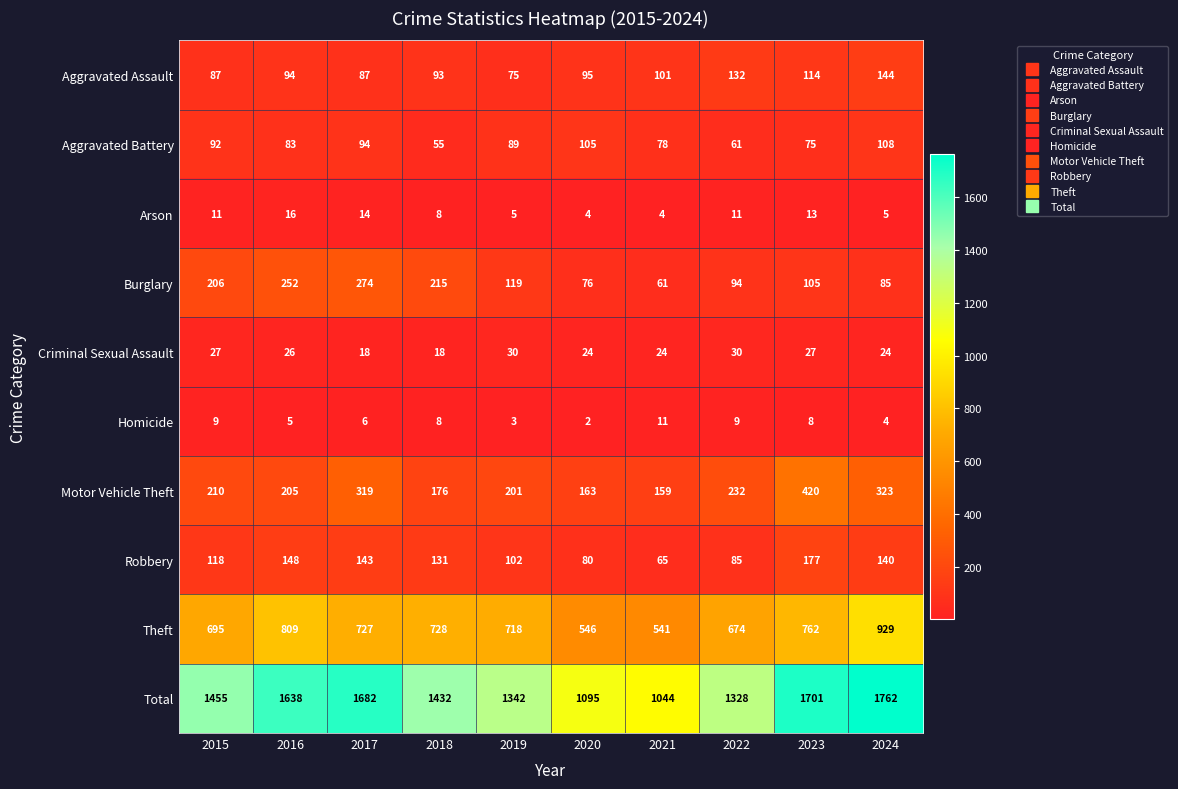

The value of Motor Vehicle Theft at 2019 is 354. True or false?

False